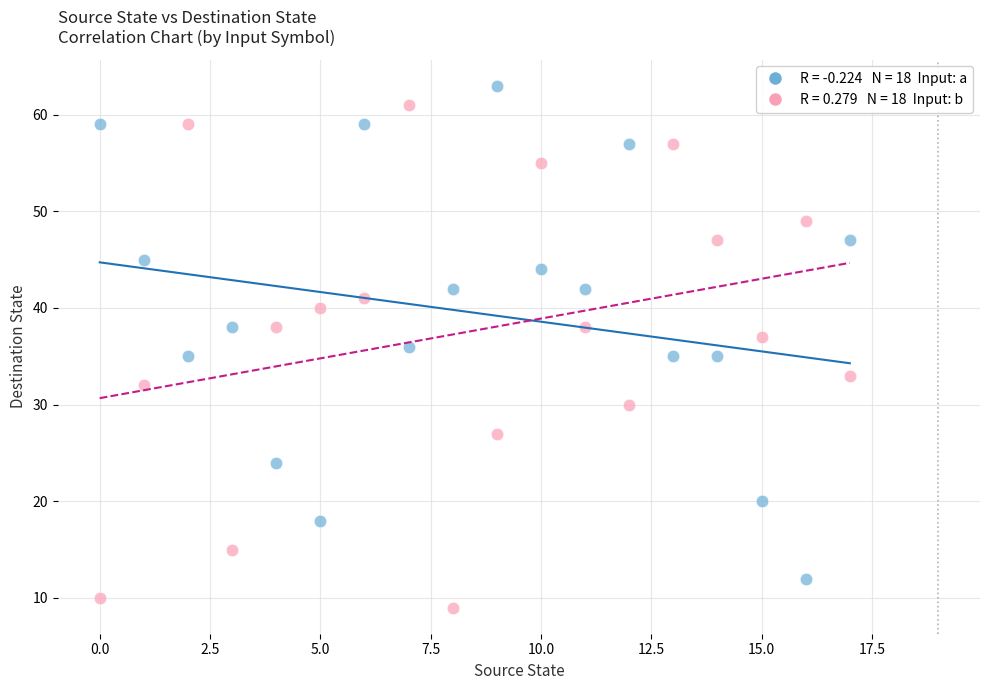

How many data points are displayed?

36